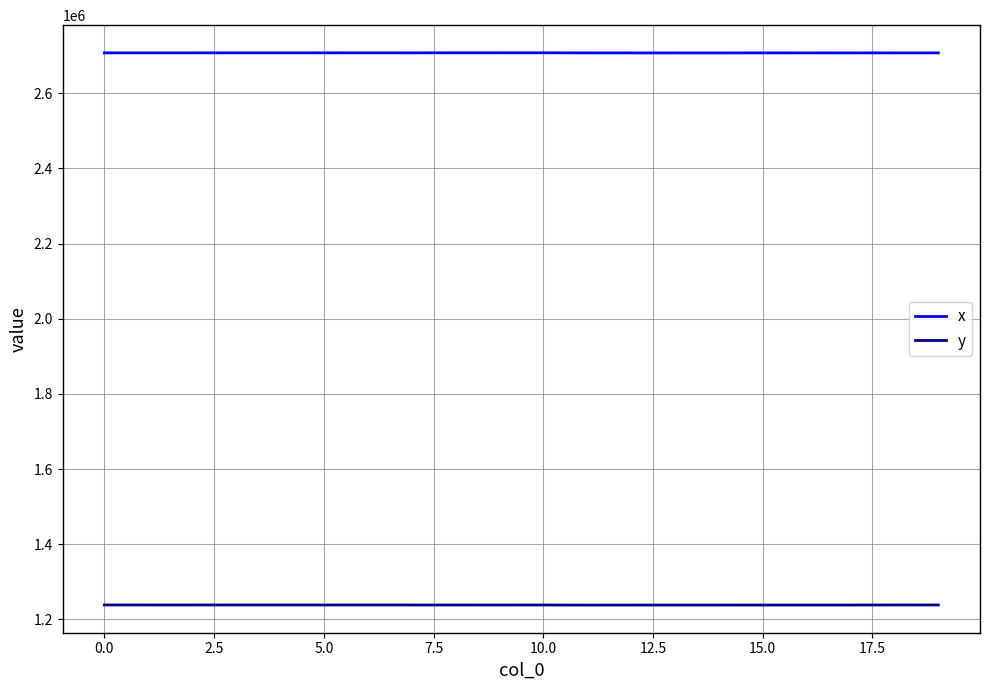

True or false: x and y cross at least once.

False